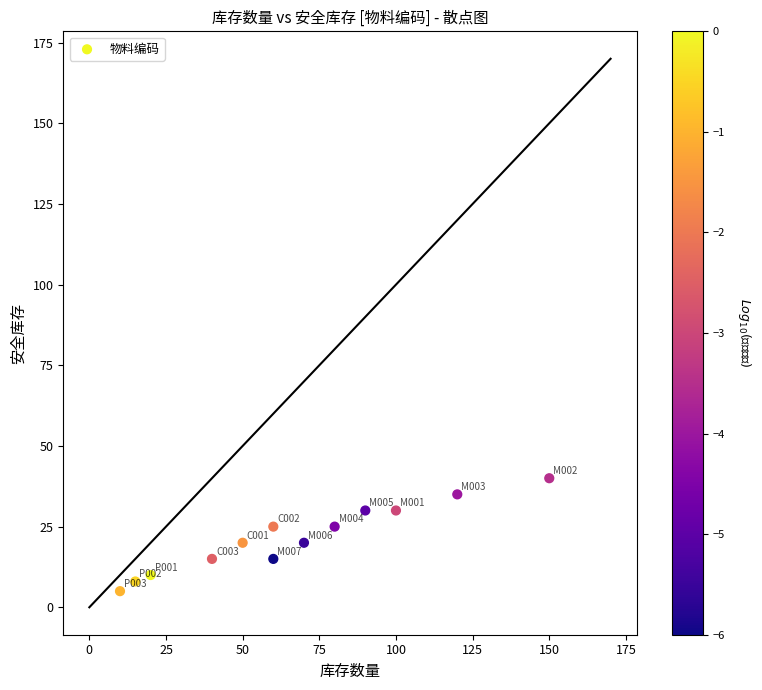

What is the range of Y values (max minus min)?

35